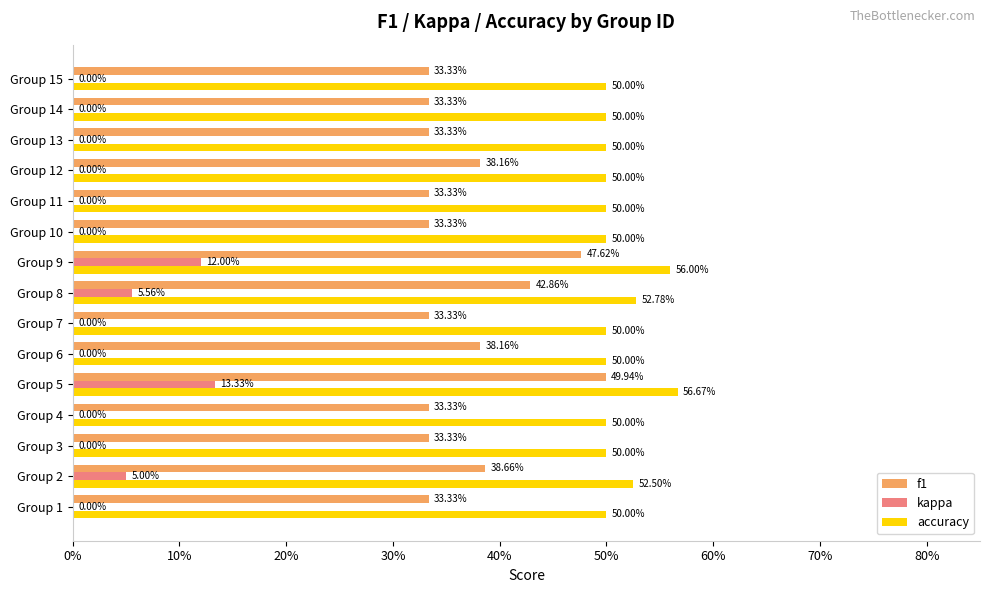

Rank the series by their average value, from lowest to highest.

kappa, f1, accuracy